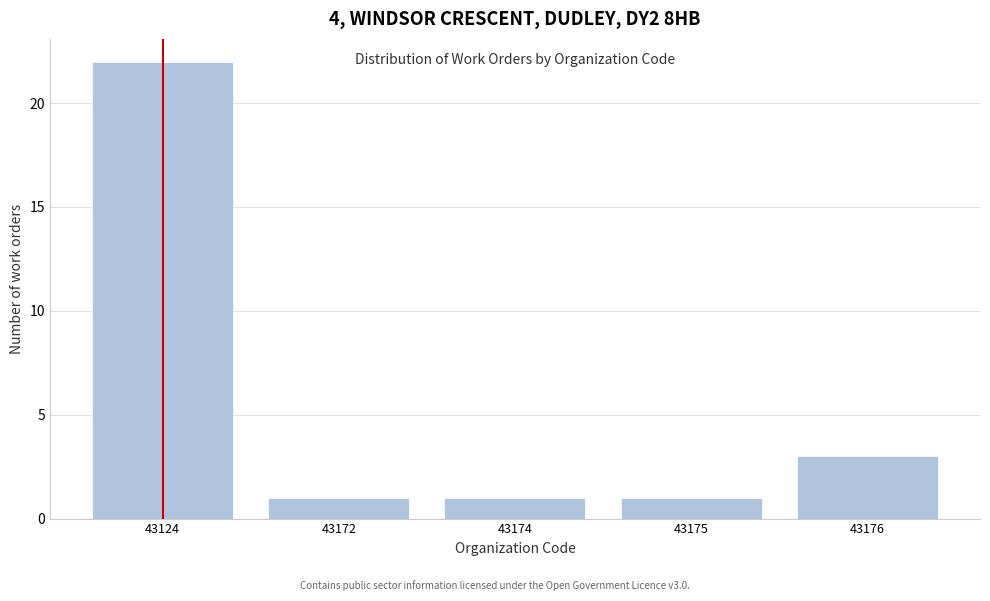

Reading left to right, extract all data points from this chart.

22	1	1	1	3